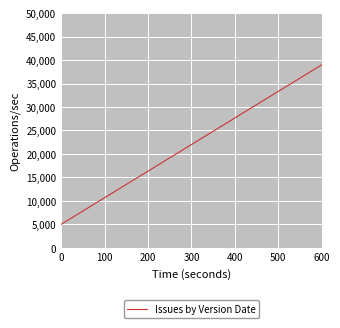

What is the average value?

22000